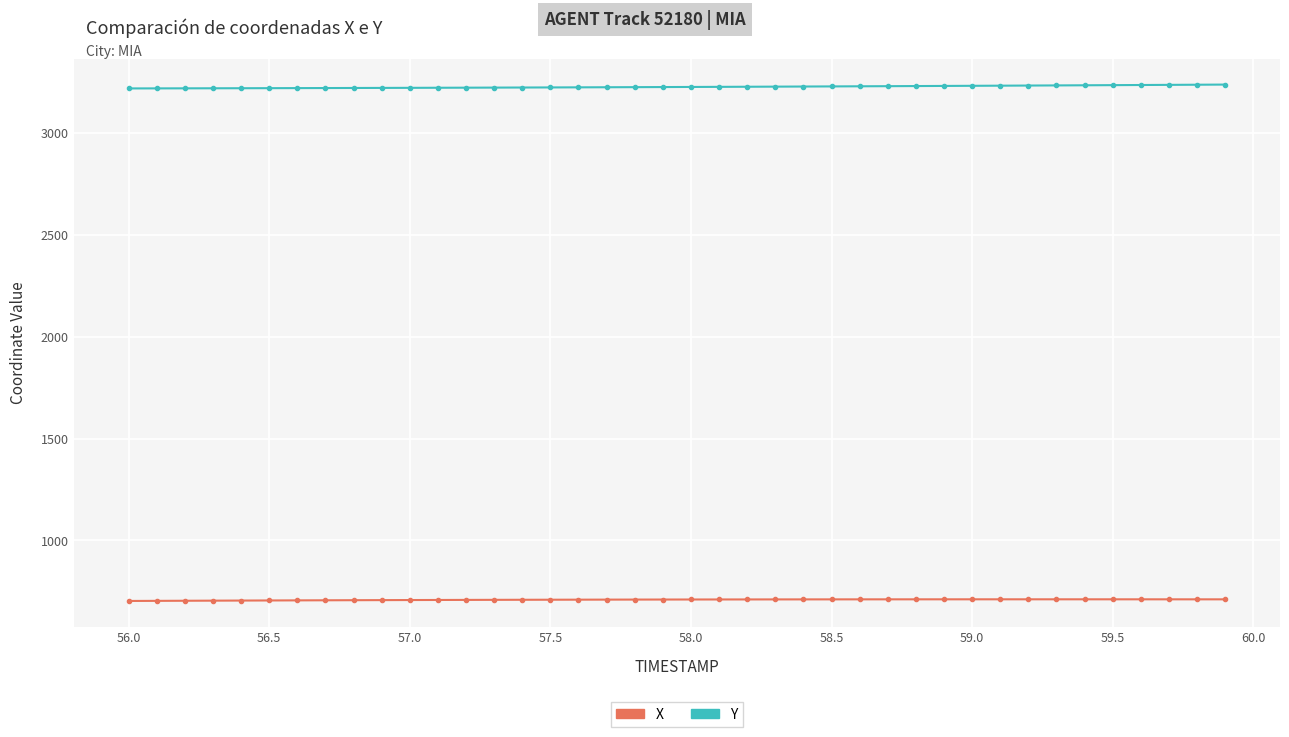

What is the value of the X point at the 27th from the left?

710.9